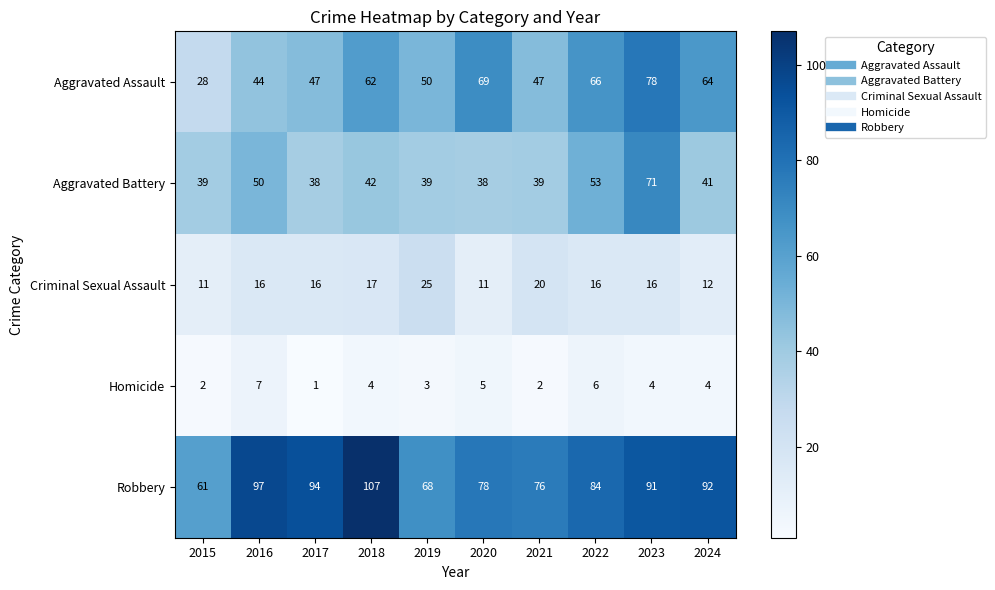

Rank the series by their maximum value, from highest to lowest.

Robbery, Aggravated Assault, Aggravated Battery, Criminal Sexual Assault, Homicide